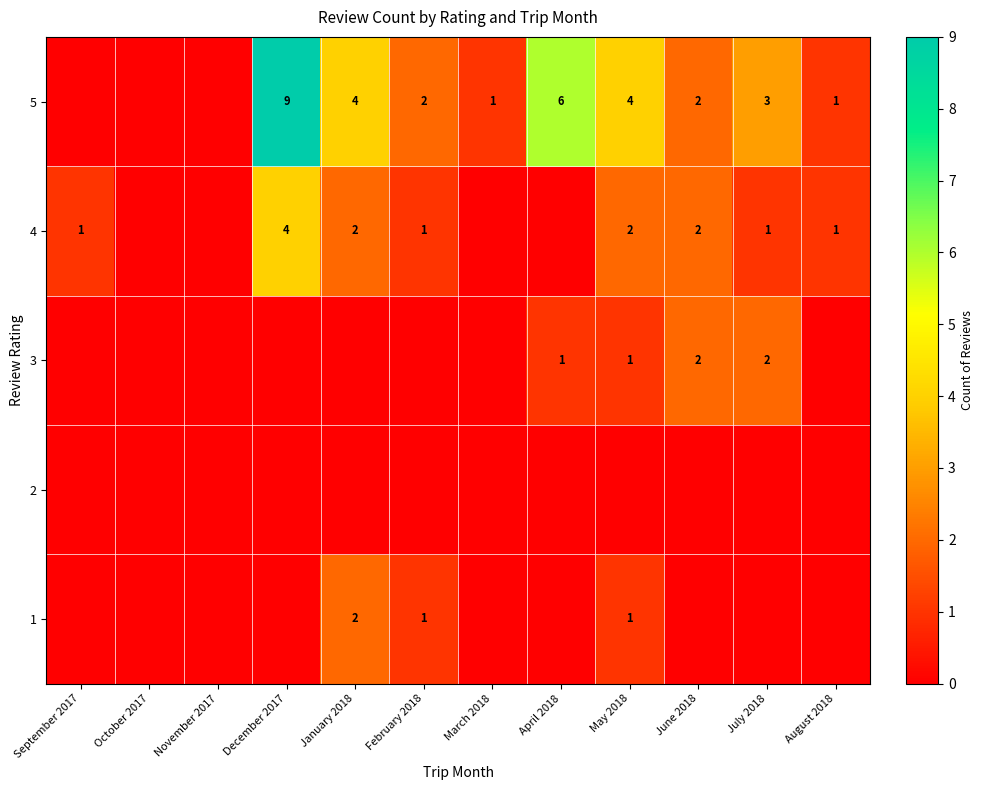

The 1 series shows 2 at January 2018. True or false?

True